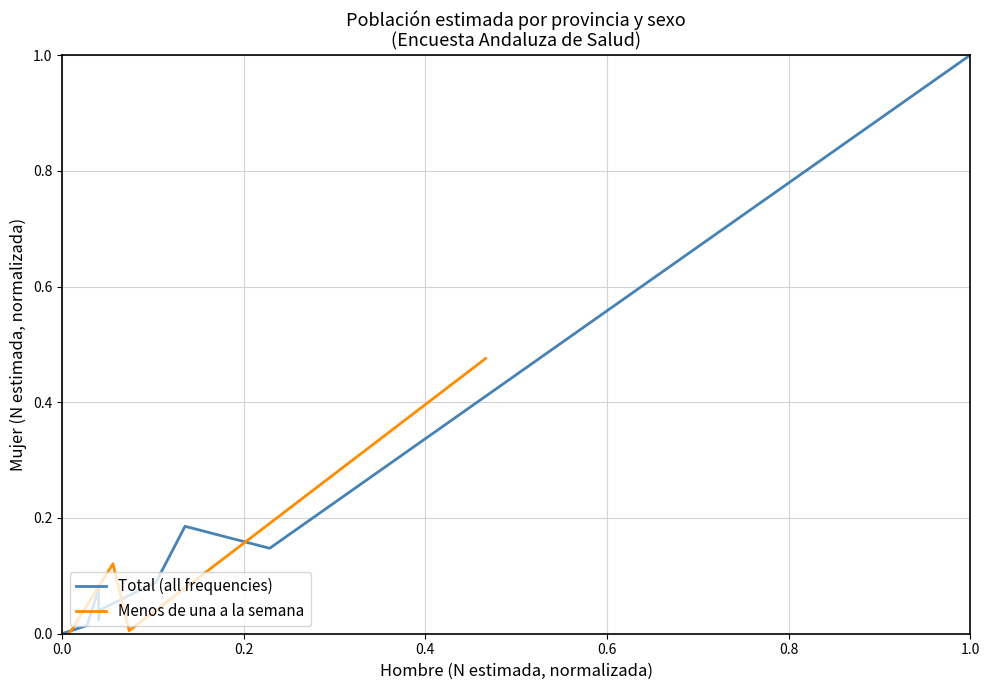

At which label does Total (all frequencies) reach its peak?

1.0